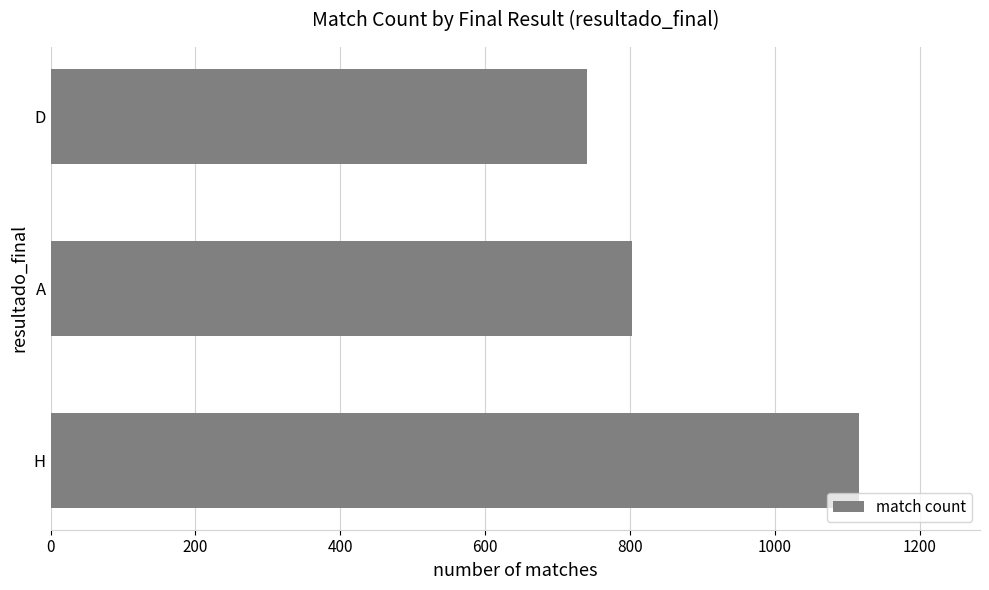

What is the sum of the values at H and D?

1857